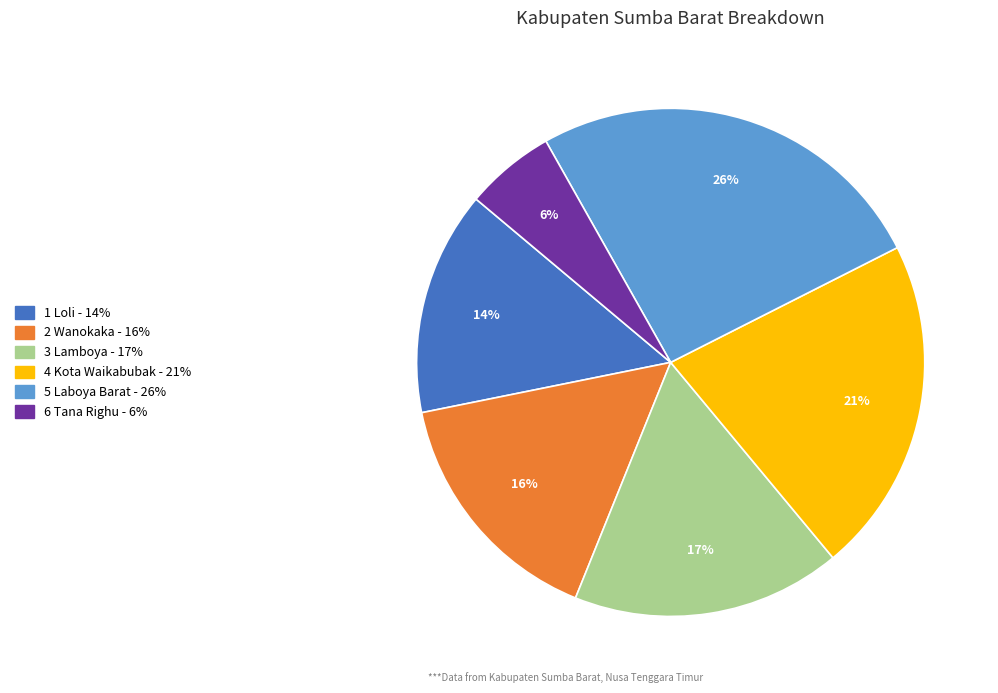

To the nearest percent, what is the difference between the largest and smallest slice percentages?

20%